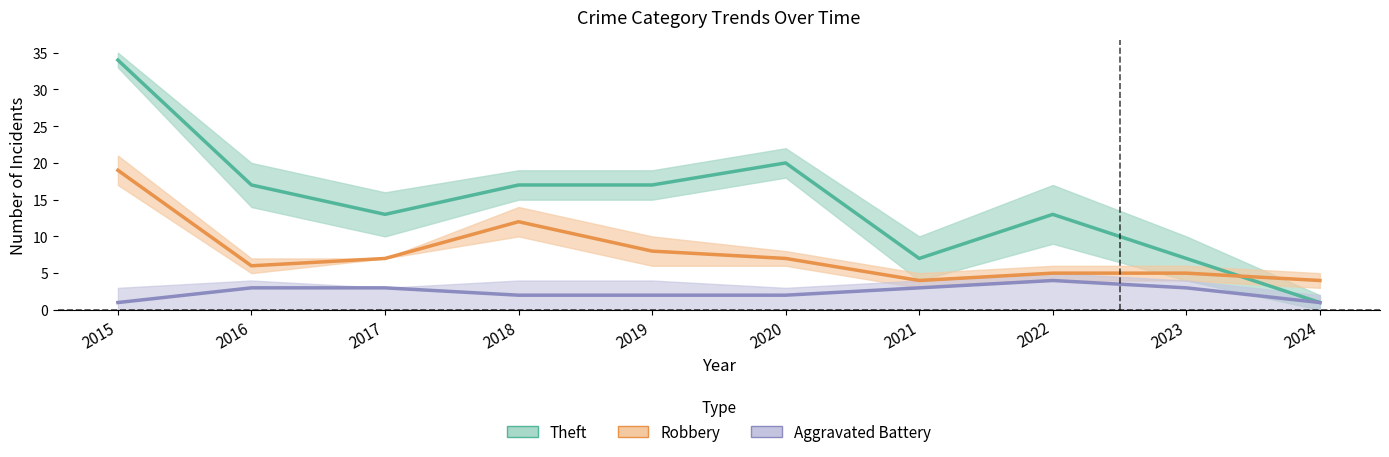

Is it true that Theft equals 13 at 2022?

True